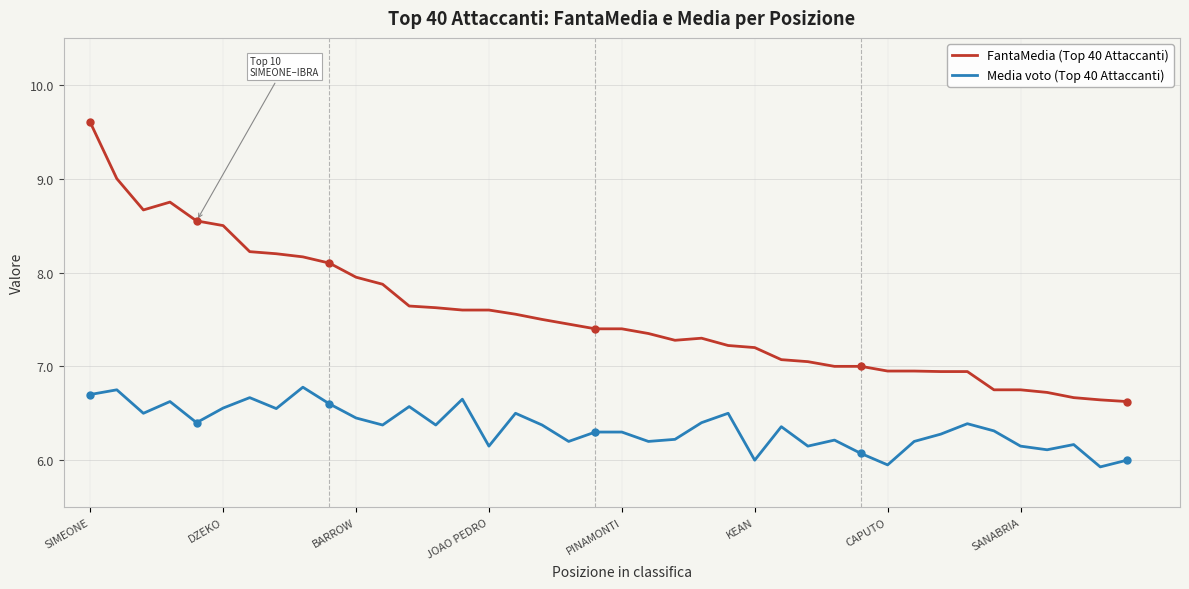

How many categories are shown in the chart?

40